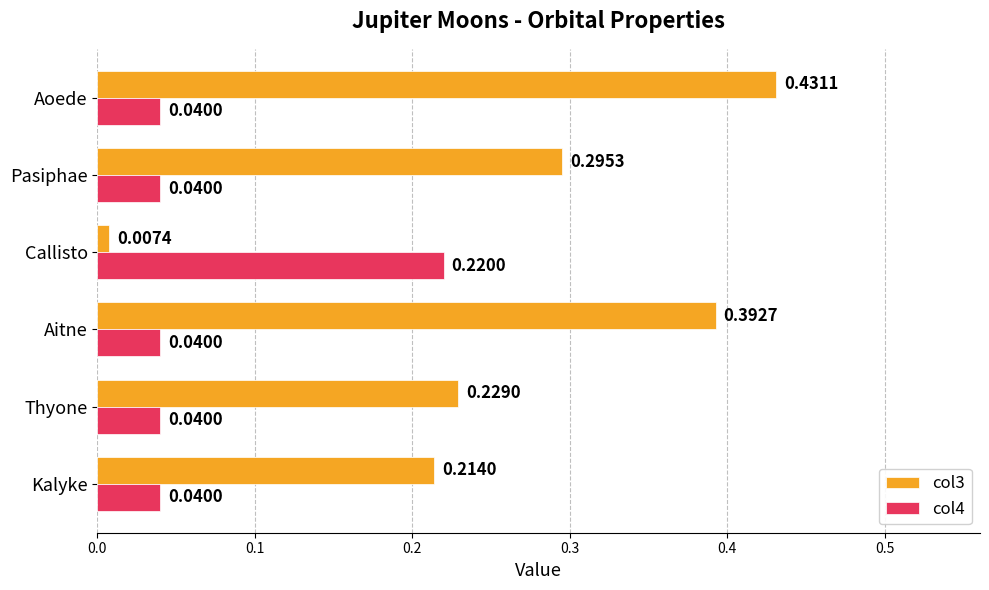

At which label is col3 closest to 0?

Callisto